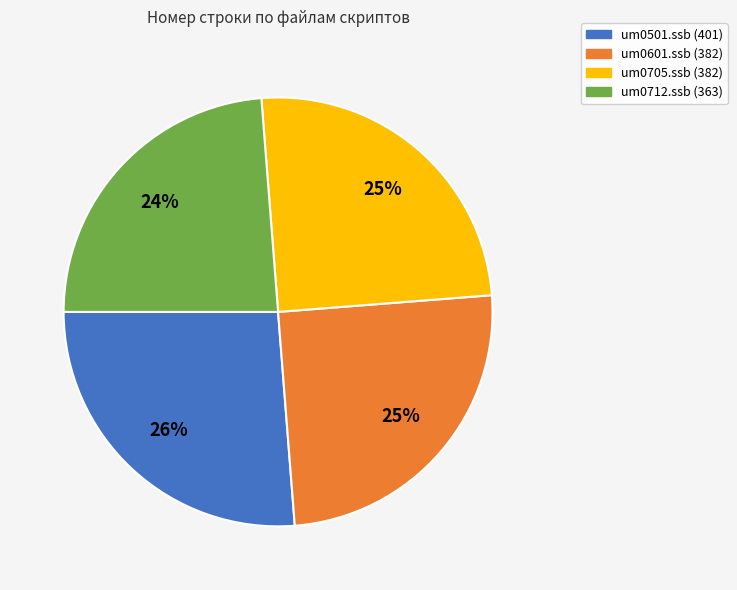

Is there any slice that represents more than half of the pie?

No